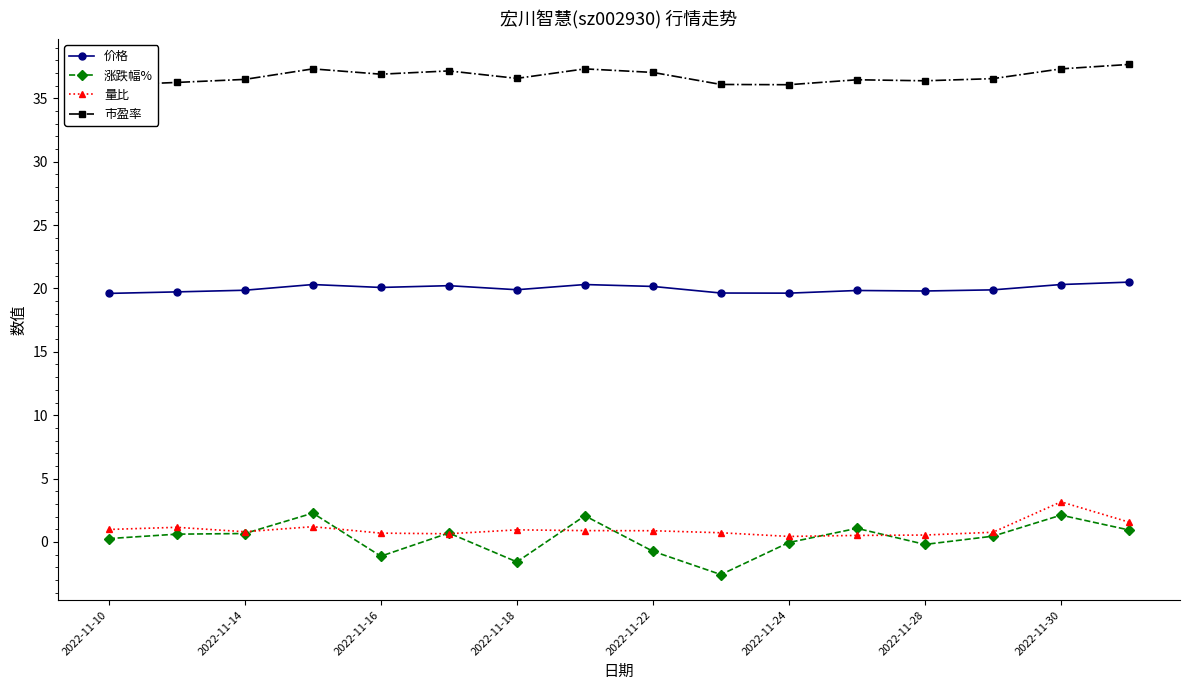

The value of 价格 at 2022-11-14 is 11.5. True or false?

False